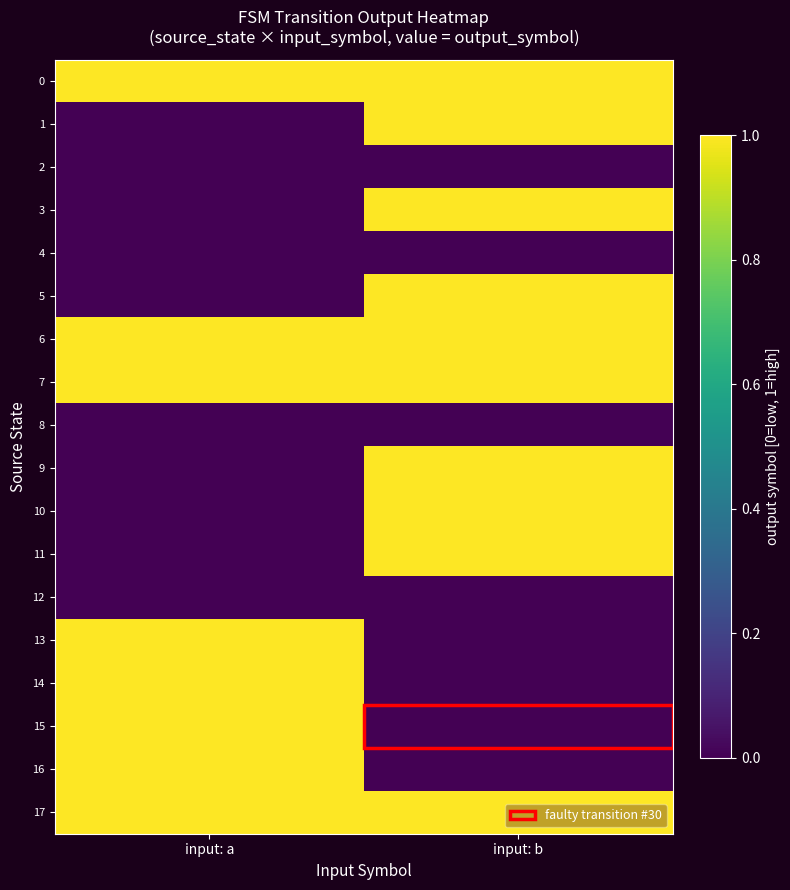

Which series changed the most between input: a and input: b?

1